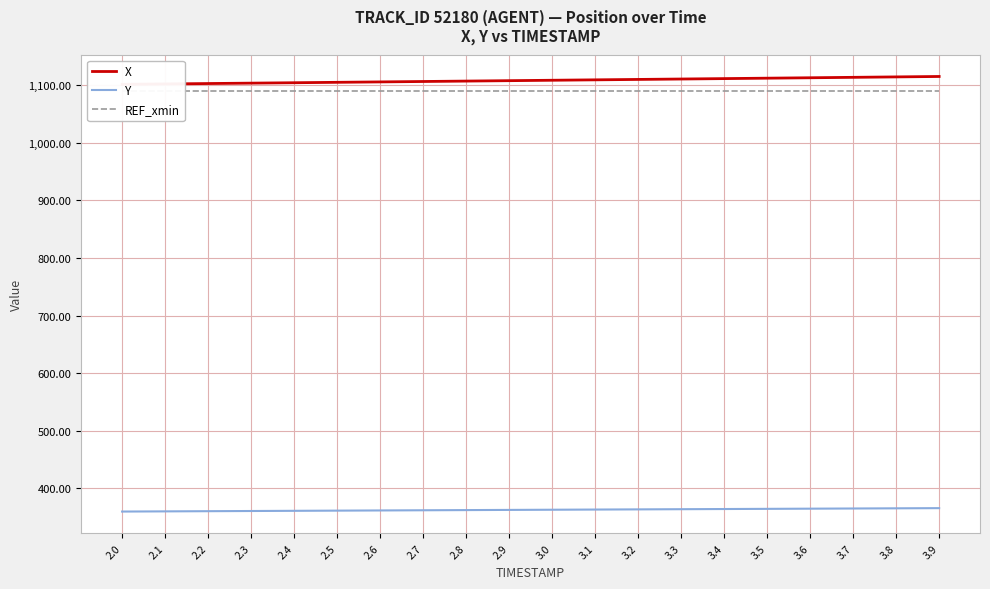

The Y series shows 365.3 at 3.7. True or false?

True